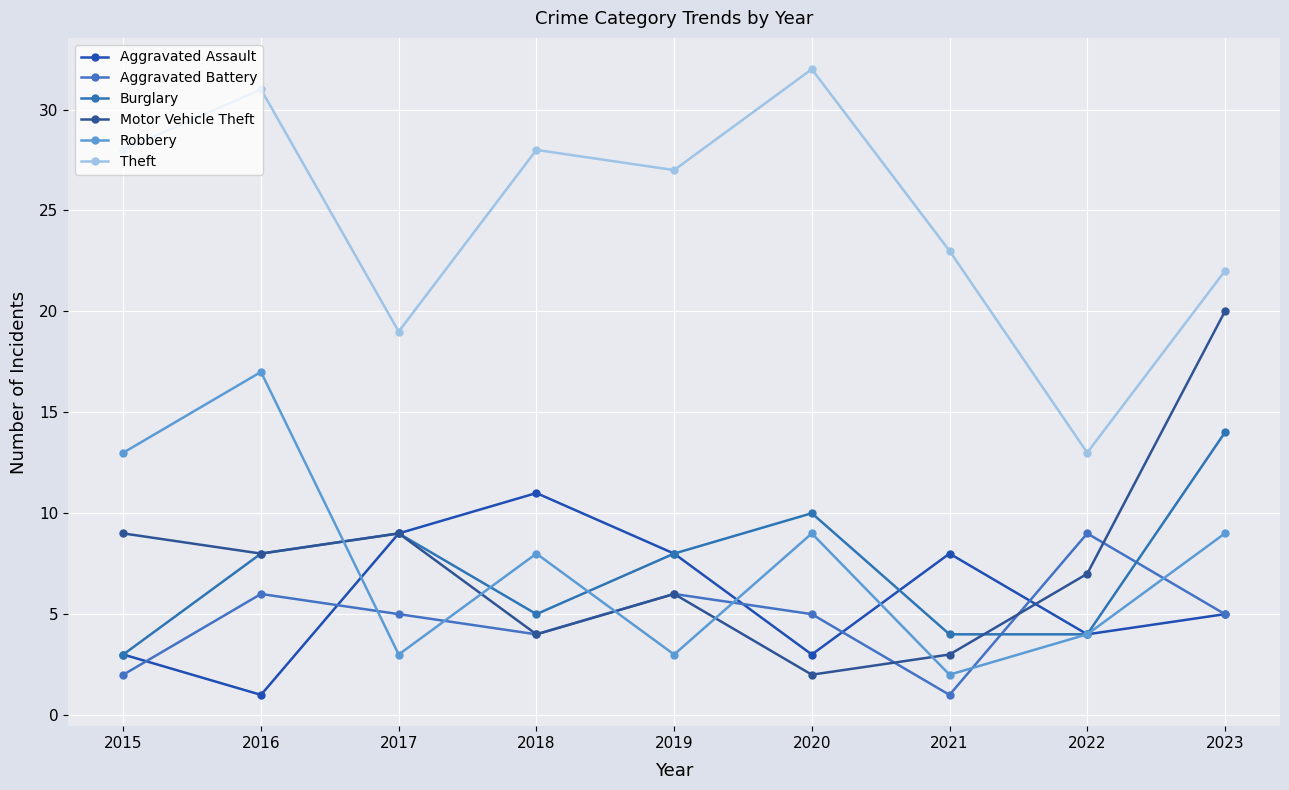

What is the approximate value of Aggravated Assault at 2017, to the nearest 10?

10